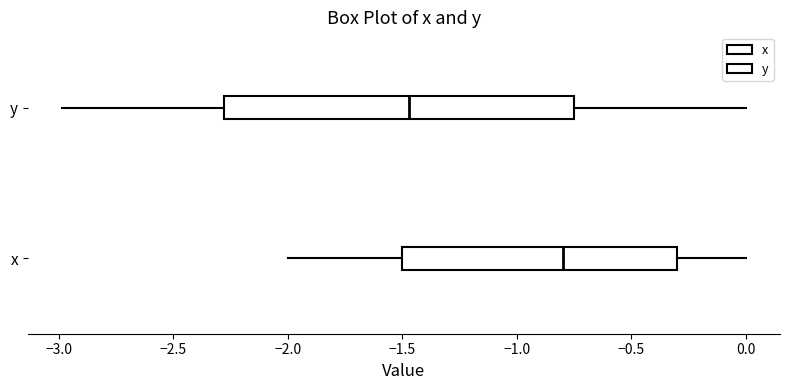

Where is the left edge of the box for y on the x-axis? The values are not printed on the chart, so give them approximately, as read against the axis.

-2.30